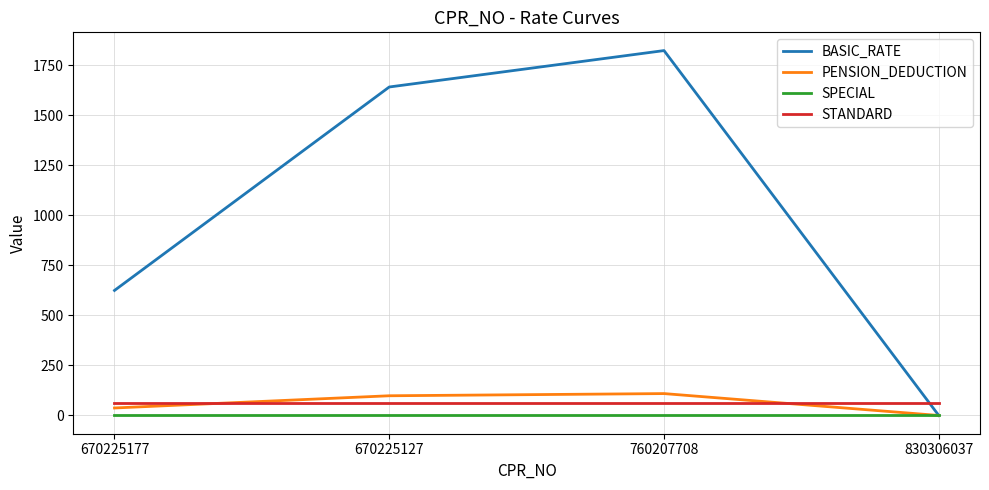

True or false: SPECIAL and STANDARD cross at least once.

False